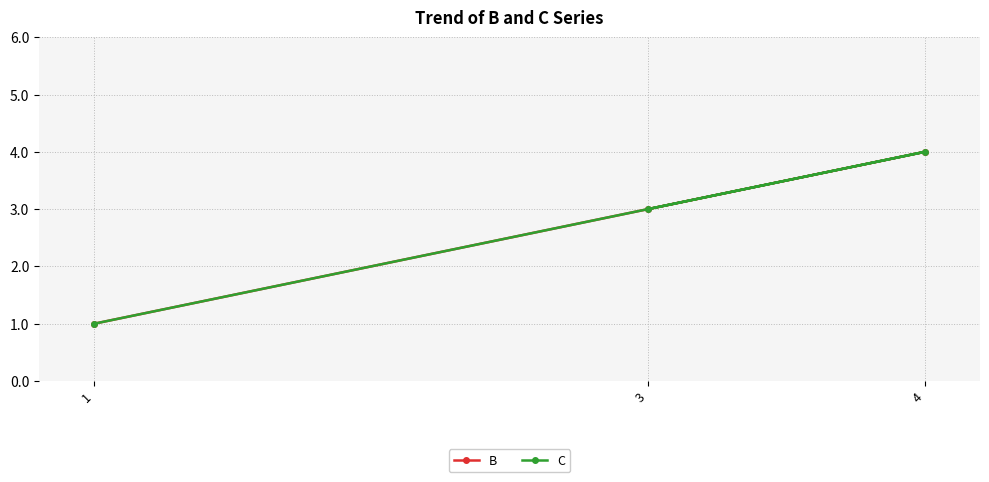

Which series changed the most between 4 and 3?

B